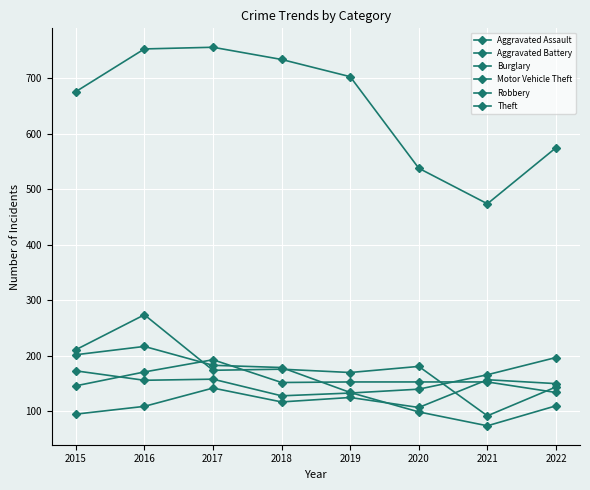

True or false: Aggravated Assault and Motor Vehicle Theft cross at least once.

False